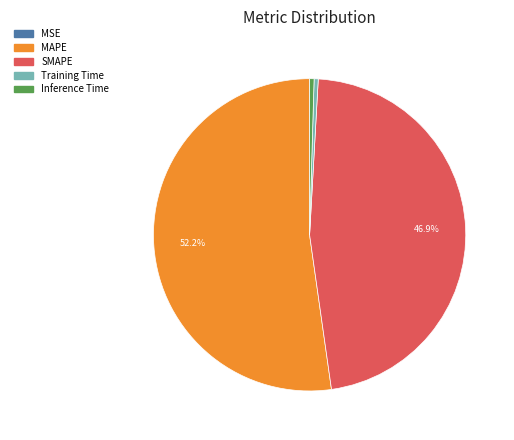

Which has a higher value, Inference Time or SMAPE?

SMAPE